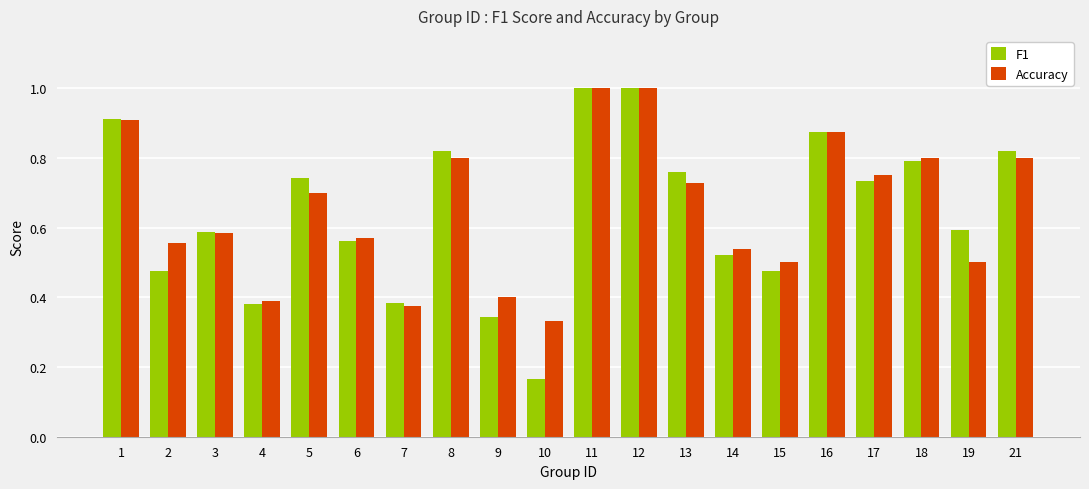

At which label is Accuracy closest to 0?

10